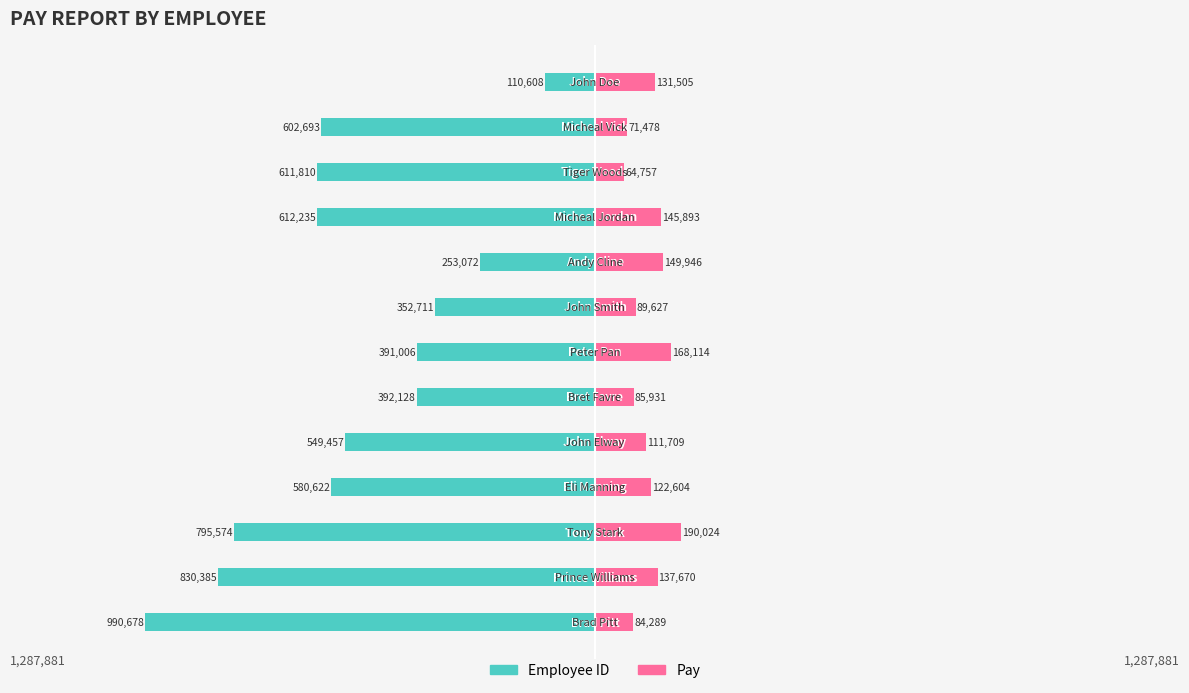

Count the number of categories in the chart.

13